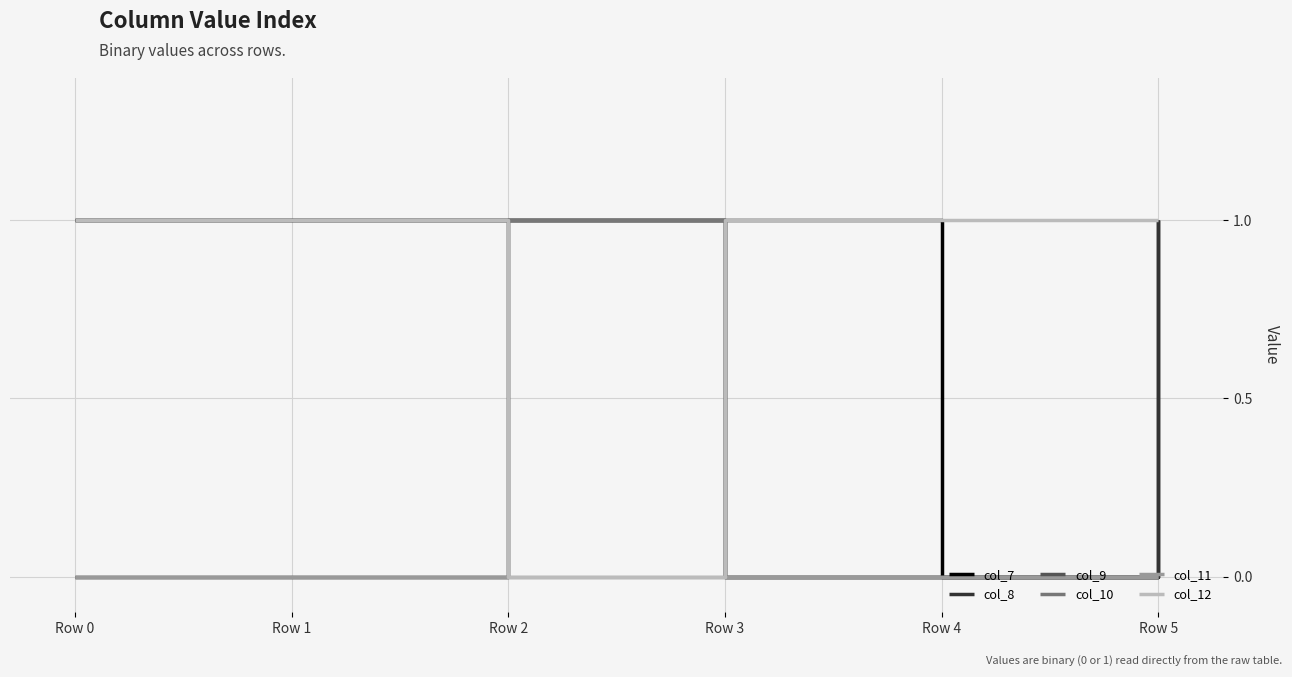

Does the chart display data point markers on the line(s)?

No